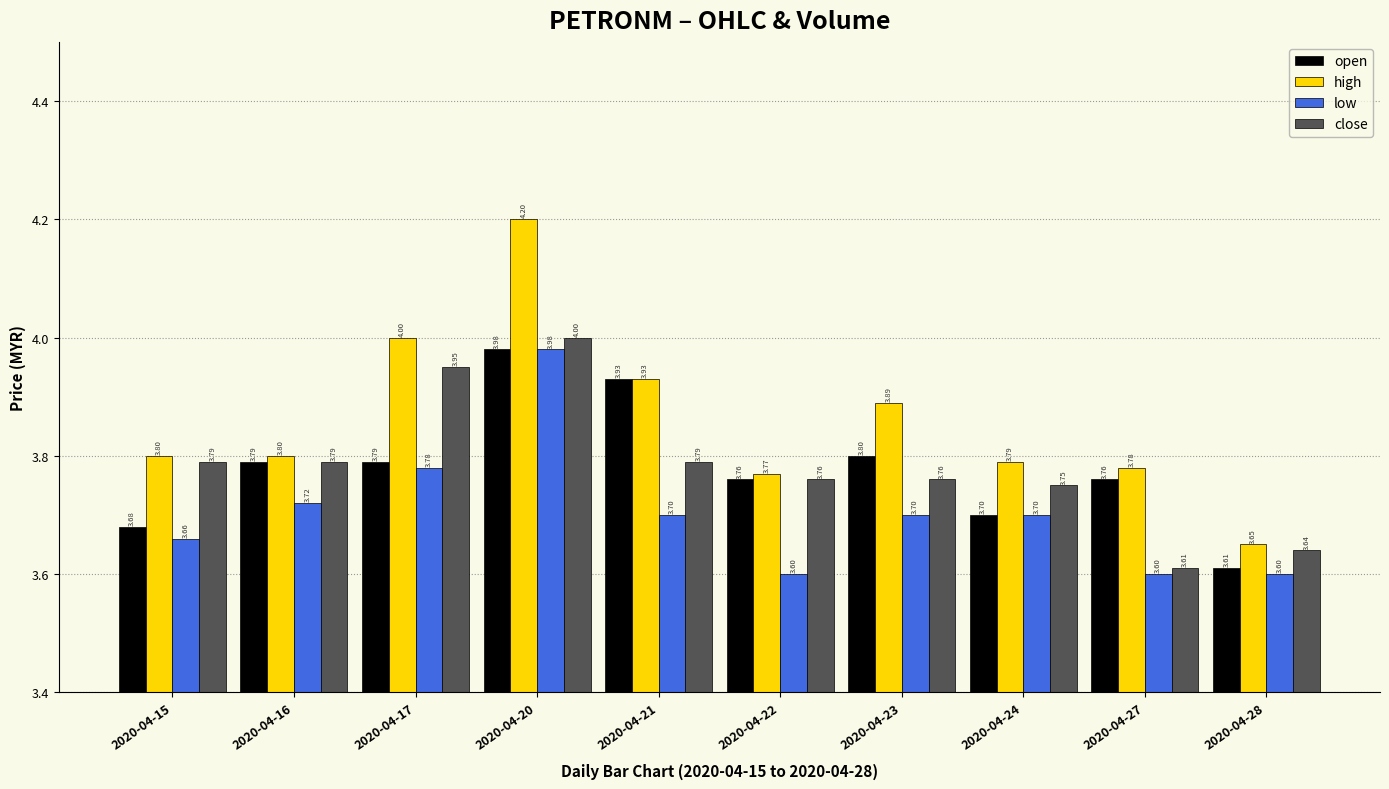

What is the value of the low bar at the 8th from the left?

3.7